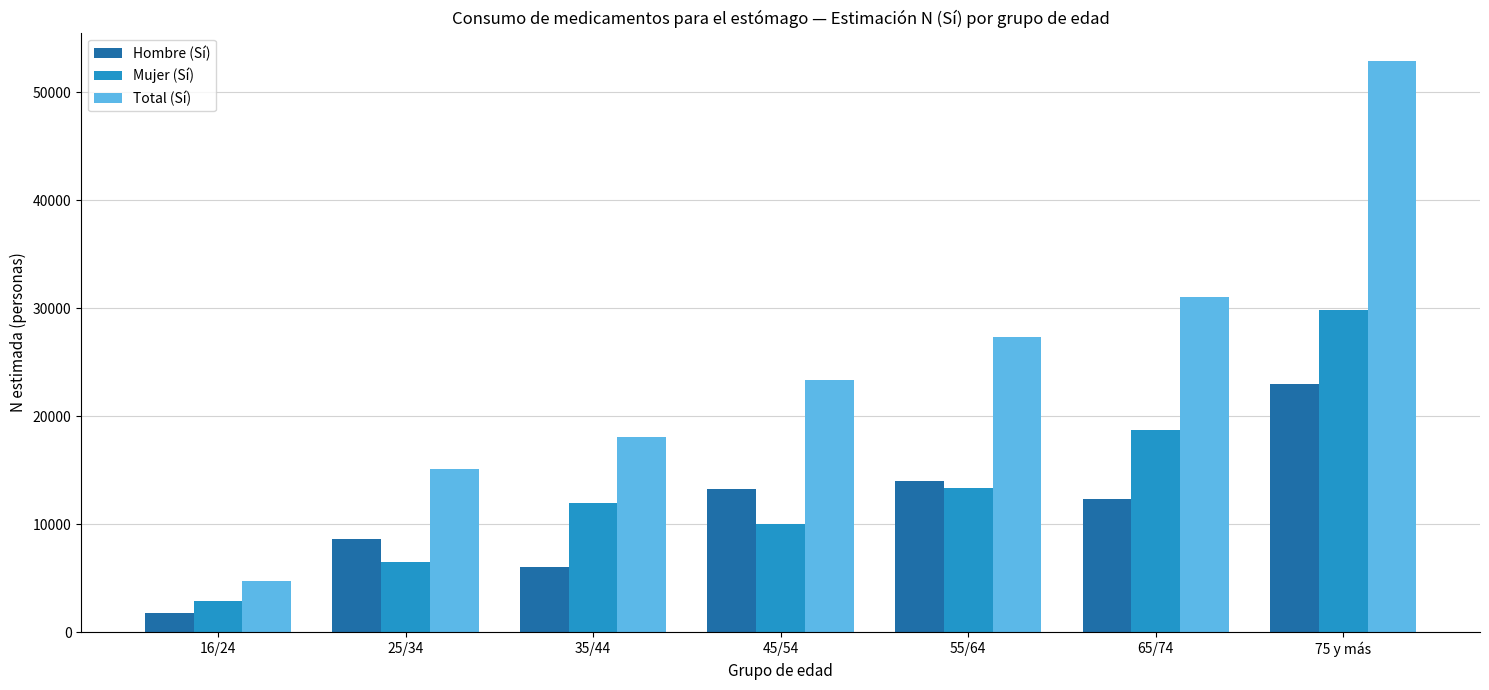

At which category does the chart reach its peak across all series?

75 y más